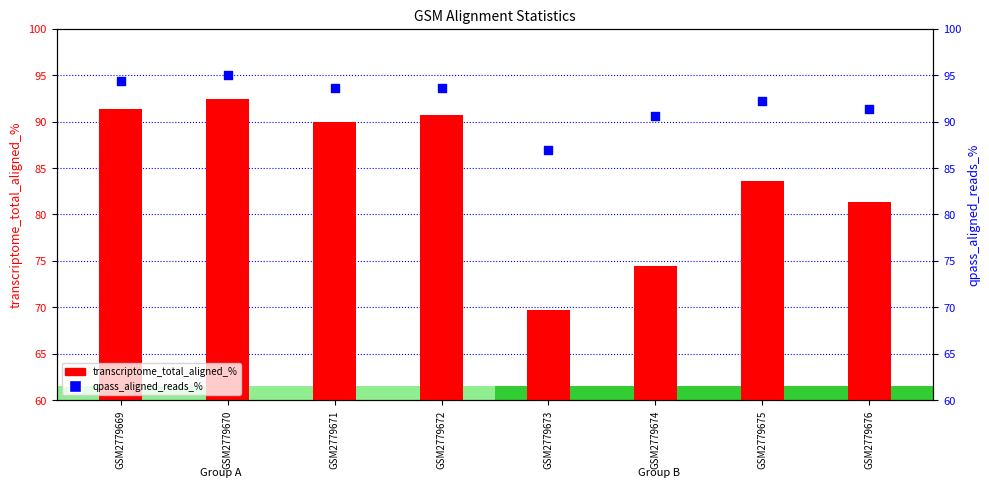

Which series reaches the minimum Y coordinate?

transcriptome_total_aligned_%